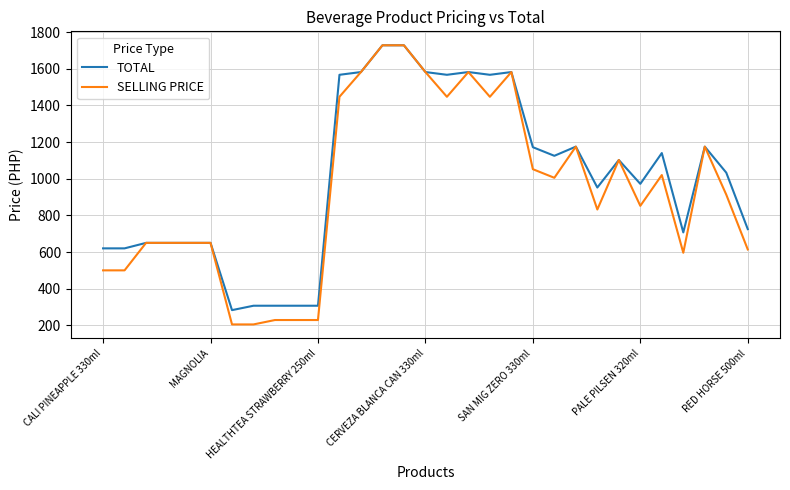

Which series has the largest range (max minus min)?

SELLING PRICE